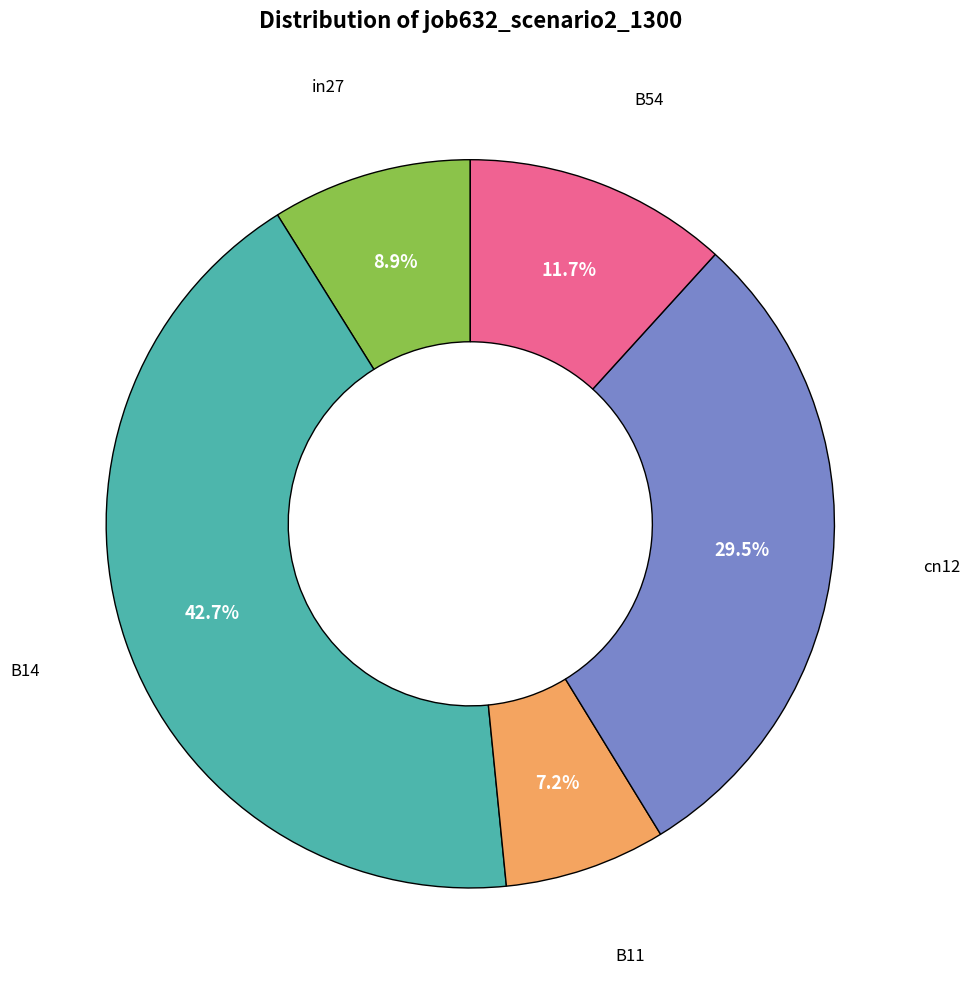

What percentage is NOT represented by B54?

88.3%